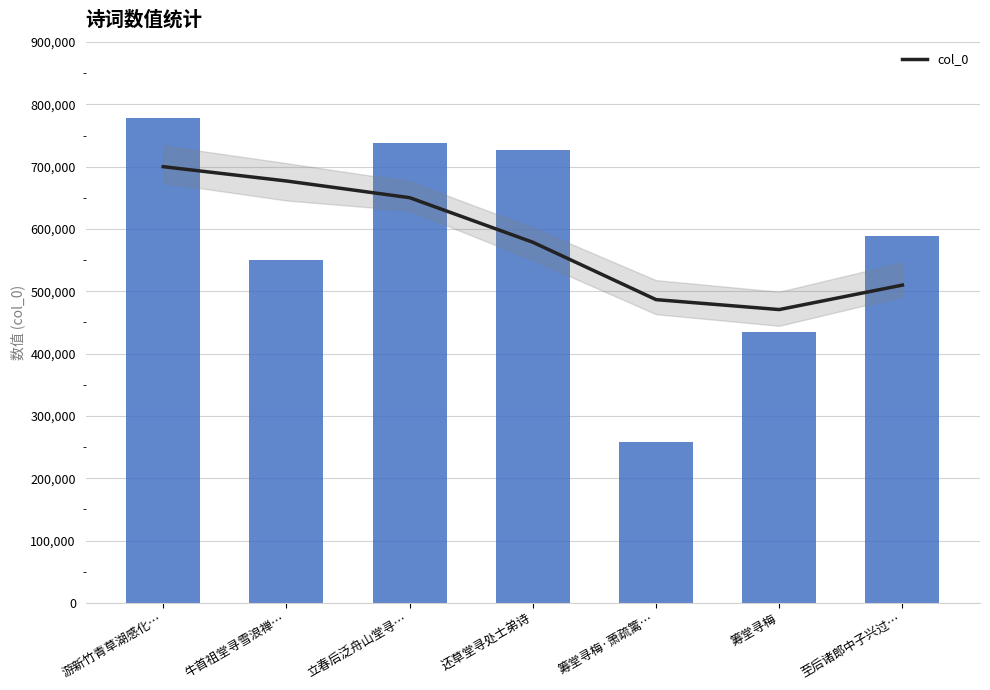

Read the value at 还草堂寻处士弟诗.

726729